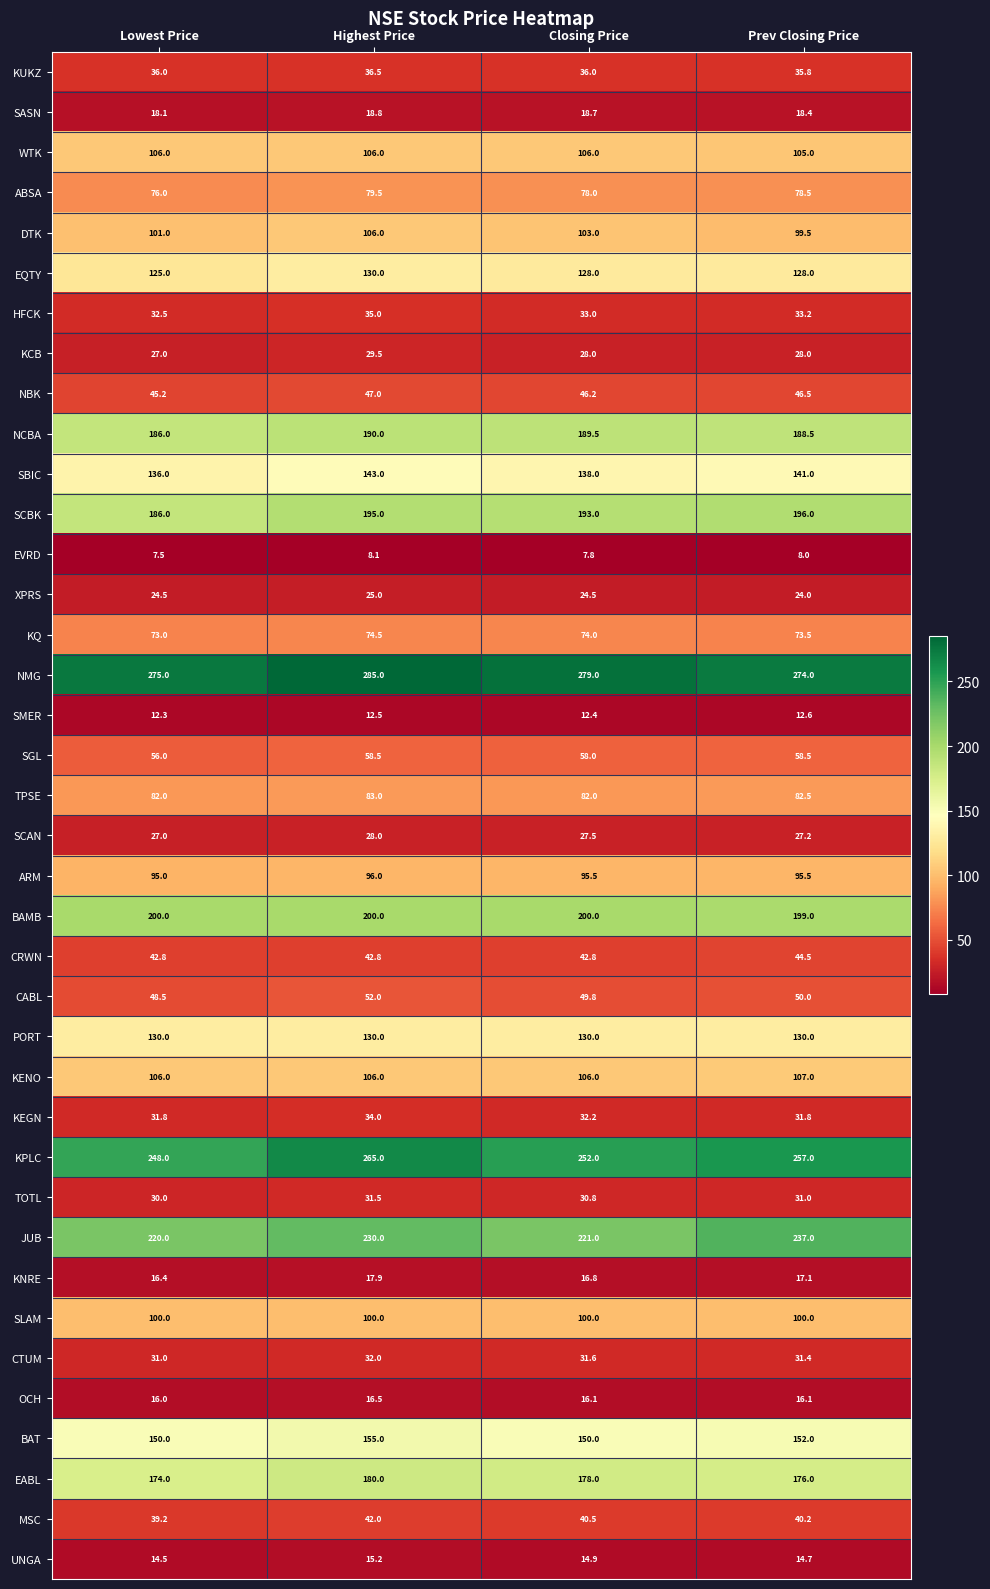

The CRWN series shows 71.8 at Lowest Price. True or false?

False